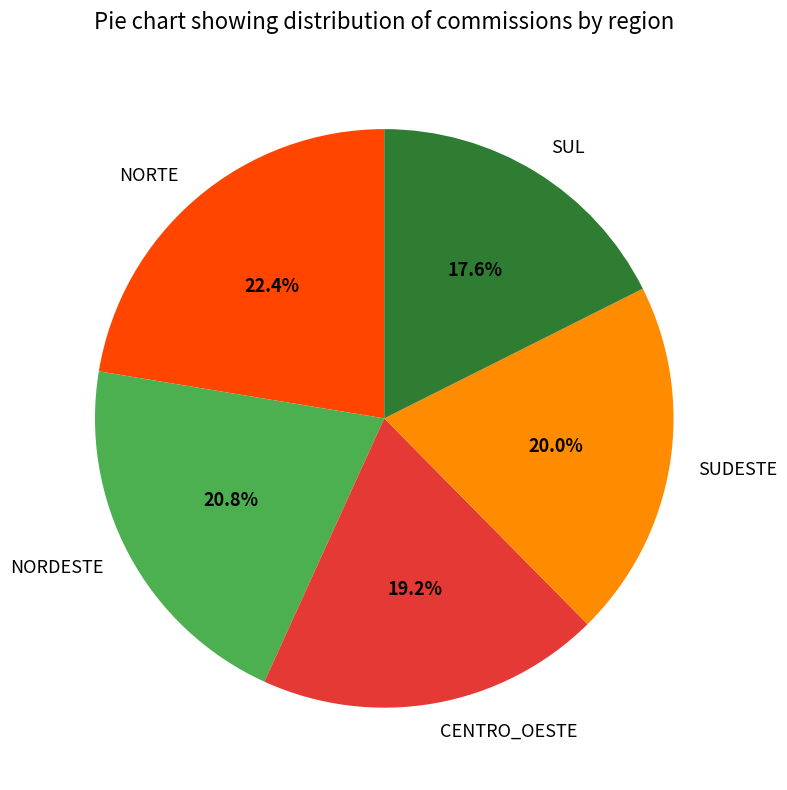

To the nearest percent, what is the average slice percentage?

20%